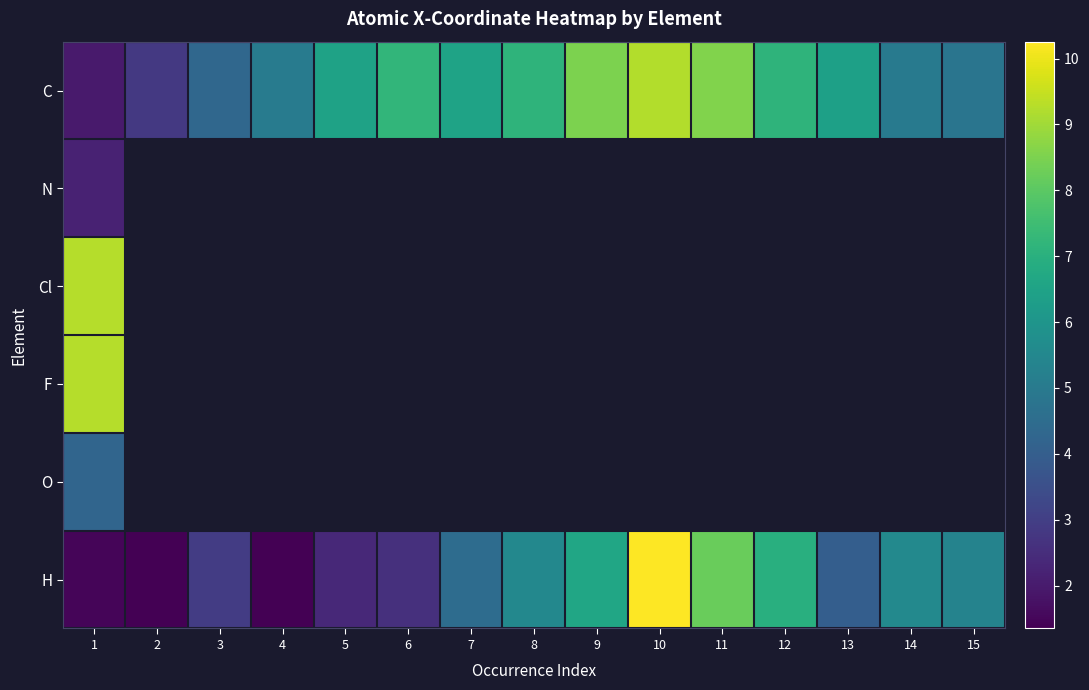

What is the smallest value displayed?

1.3